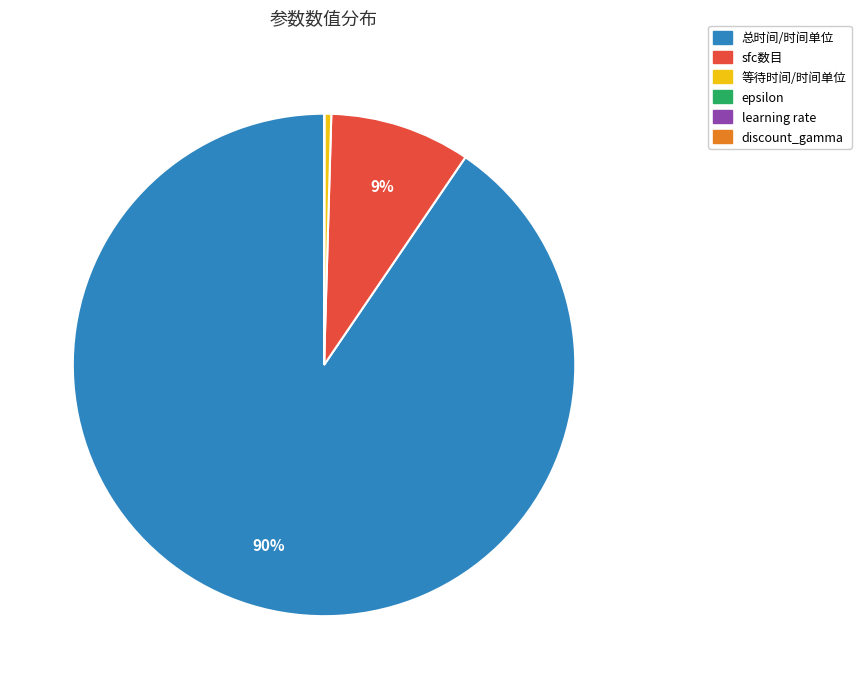

Does 总时间/时间单位 represent more than half of the total?

Yes